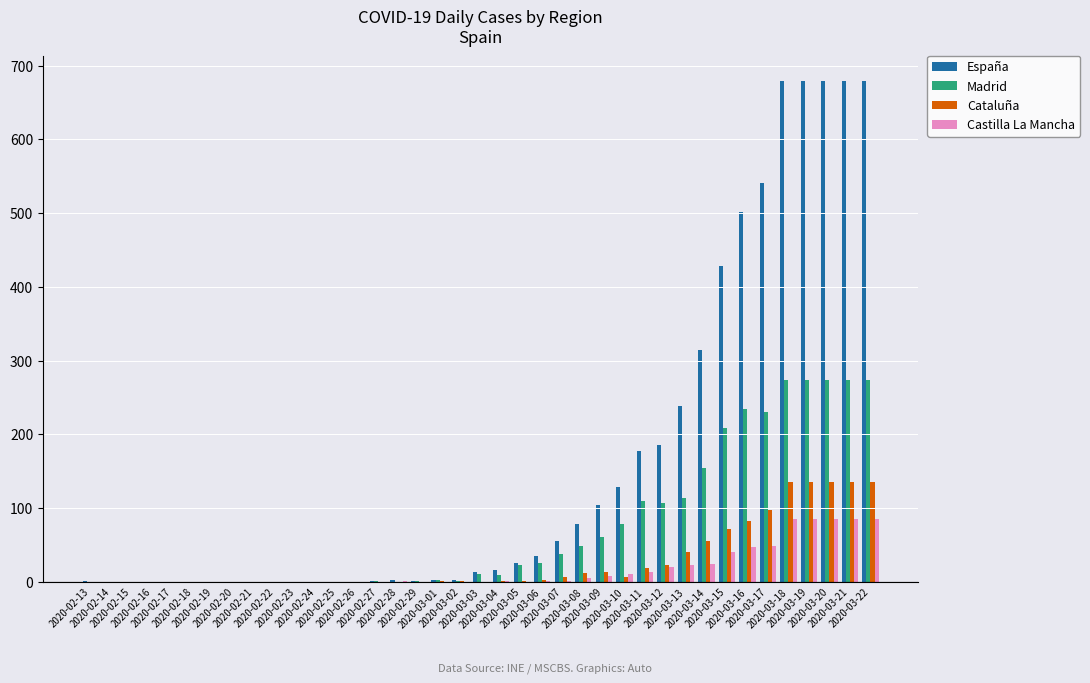

What is the highest value of the Madrid series?

273